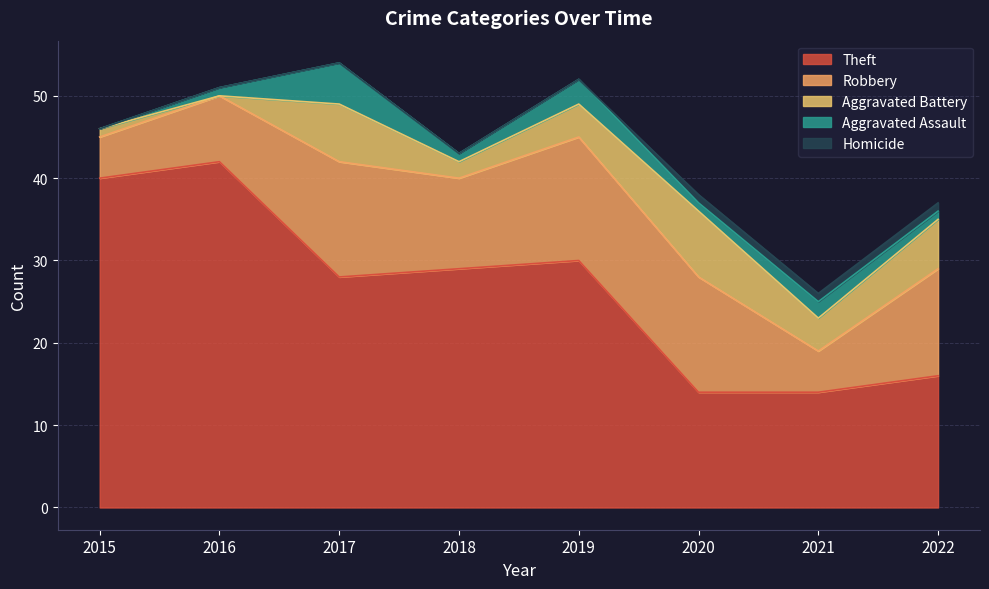

True or false: Homicide and Aggravated Battery intersect in this chart.

False